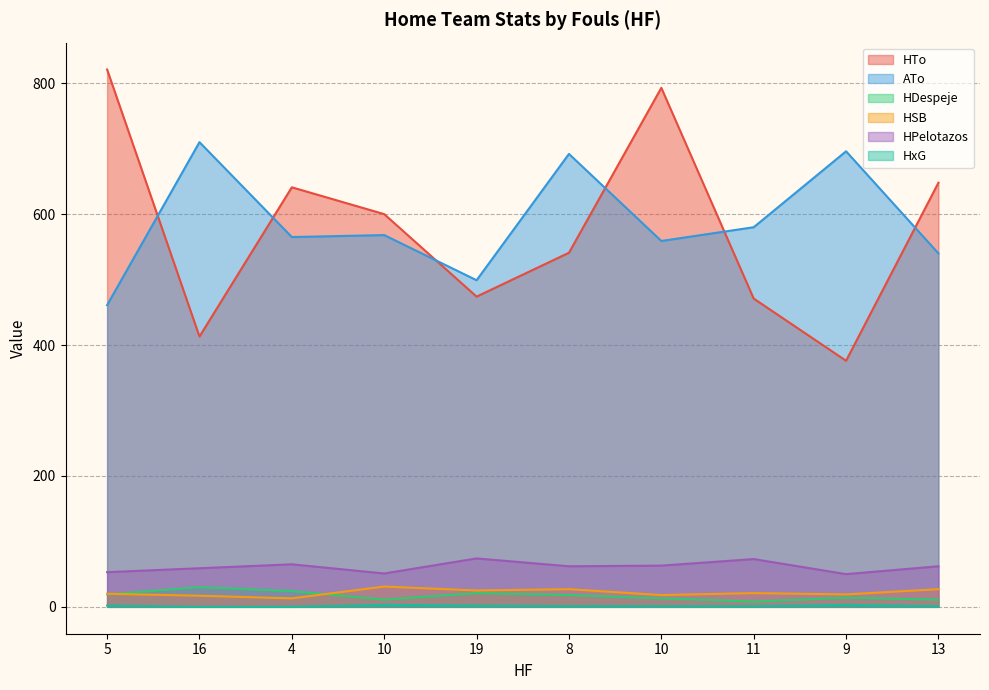

How many interior local peaks does the HTo series have?

2